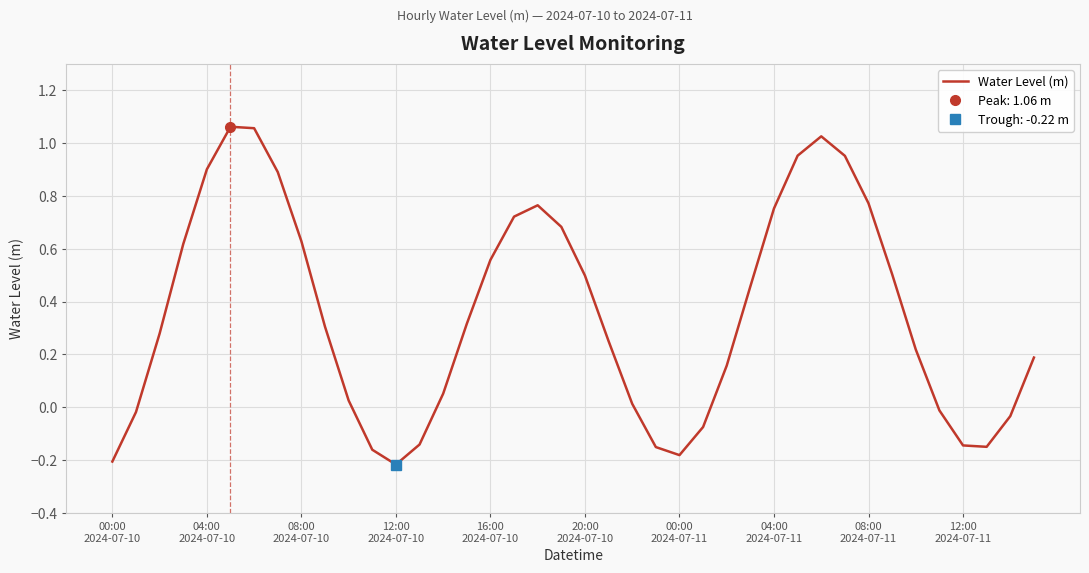

What is the smallest value displayed?

-0.2